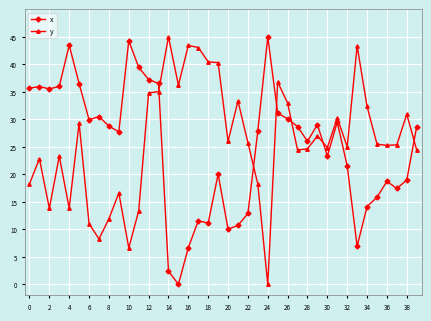

What is the difference between the second highest and second lowest values in the x series?

41.9